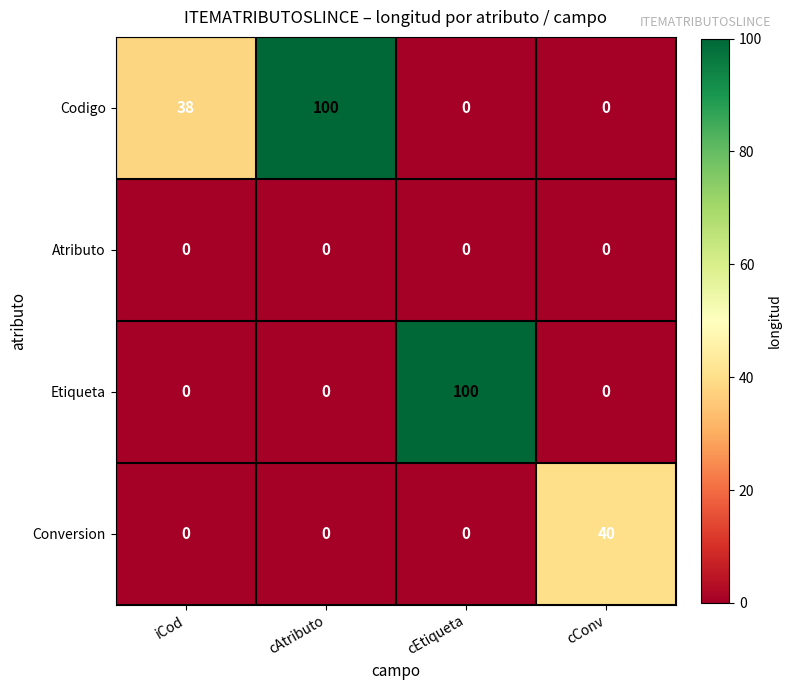

What is the total value across all series at iCod?

38